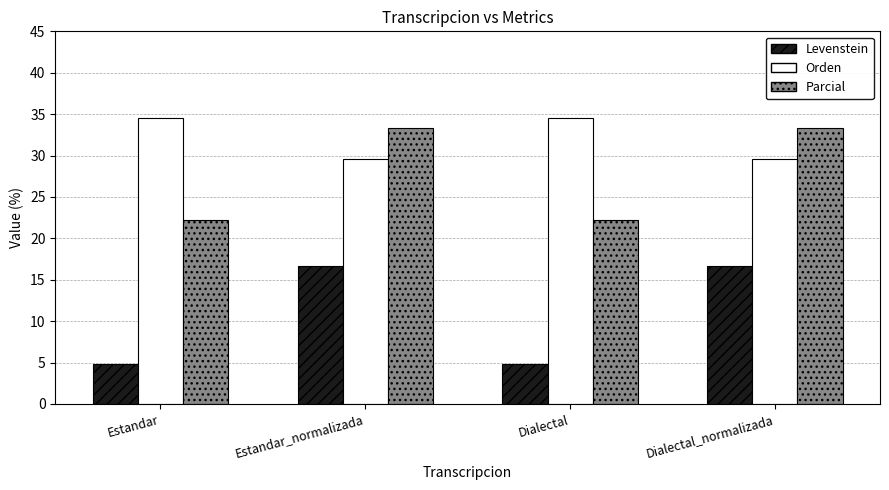

The value of Parcial at Estandar is 35.3. True or false?

False